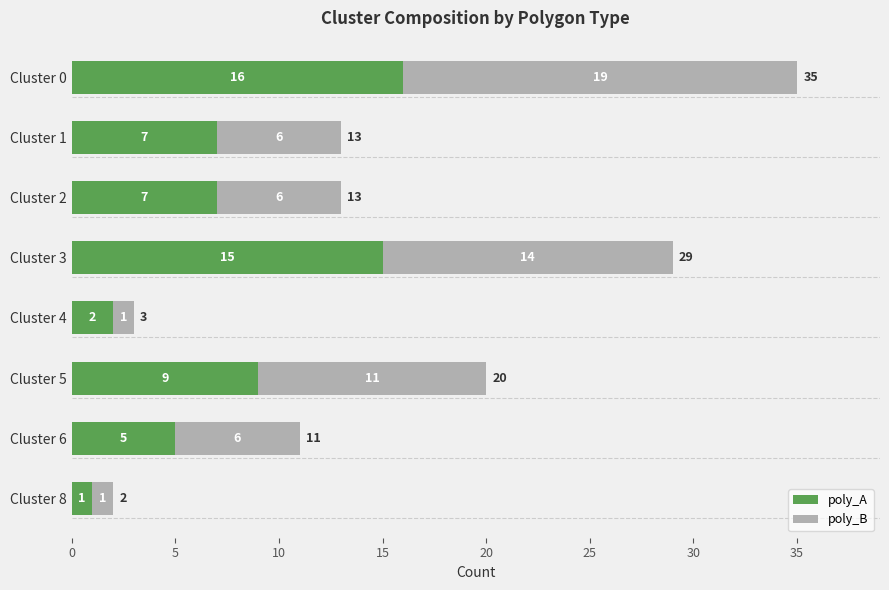

What is the total value across all series at Cluster 6?

11